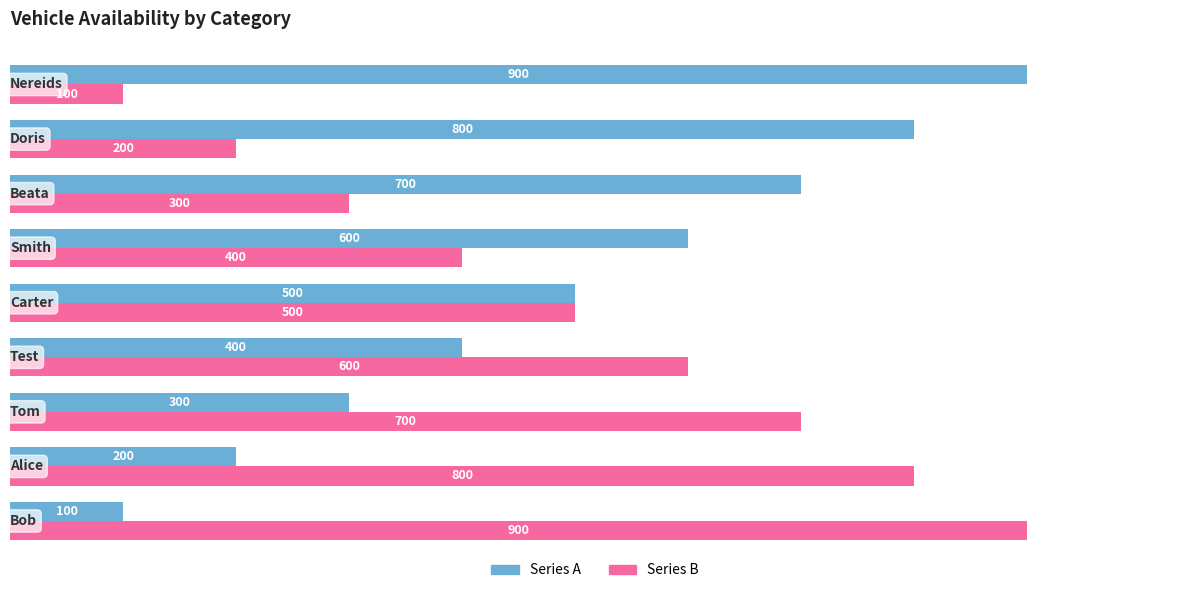

What is the difference between the maximum and minimum values in the Series A series?

800